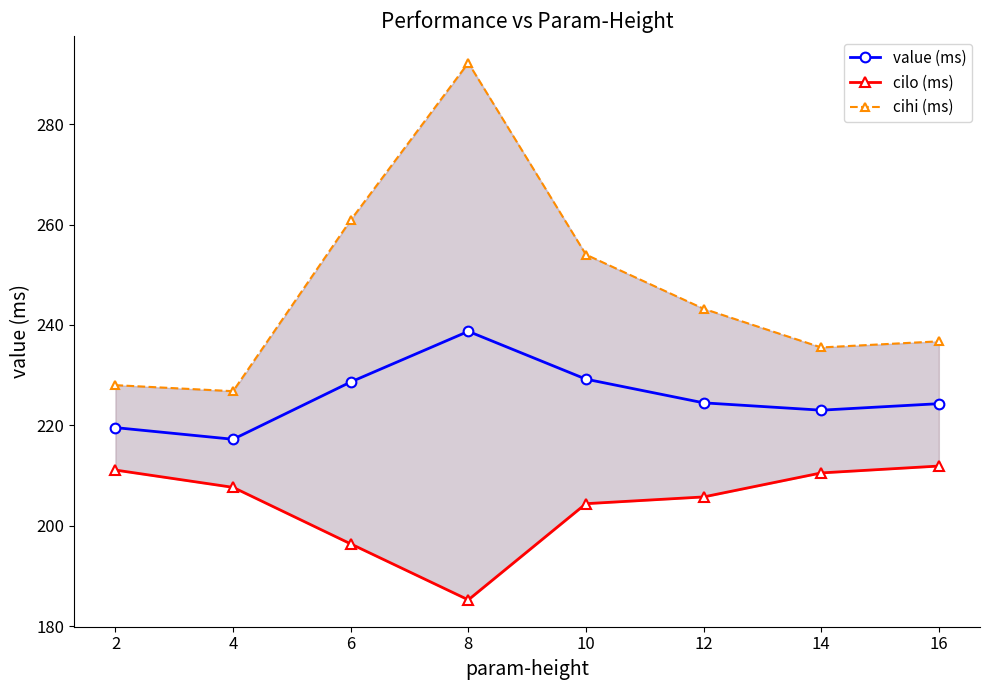

At which category does the chart reach its minimum across all series?

8